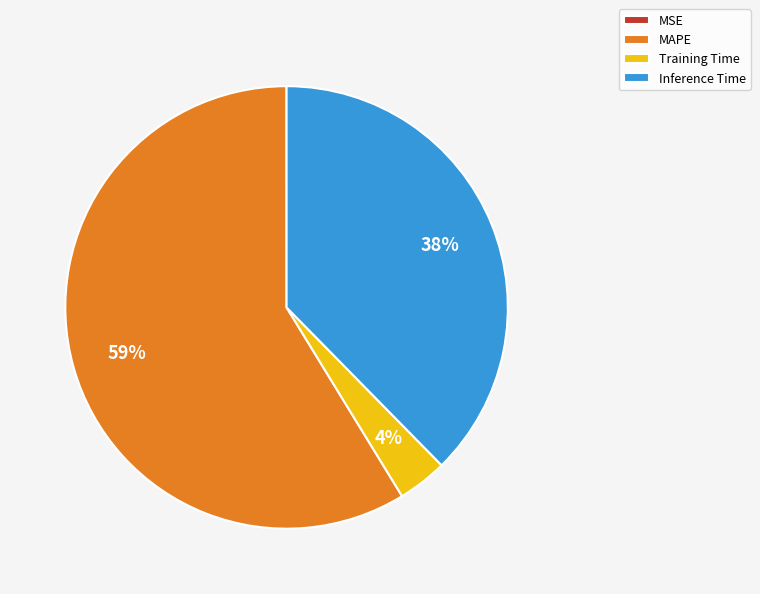

To the nearest percent, what is the average slice percentage?

25%